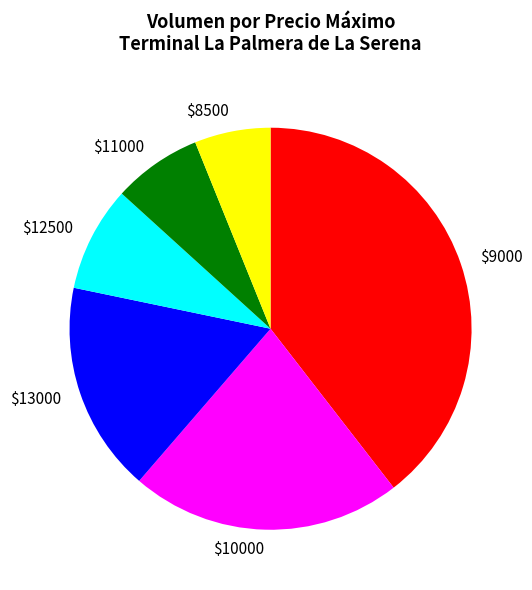

Is it true that $10000 is 9% of the pie?

False